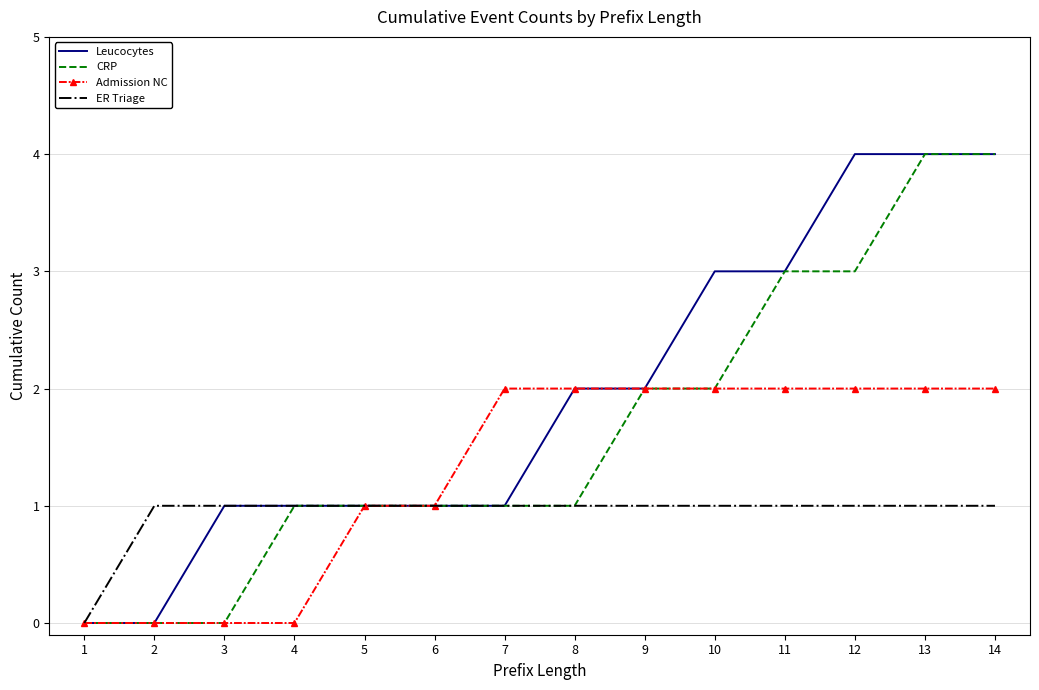

Is the value of Admission NC at 13 greater than the value of Leucocytes at 12?

No